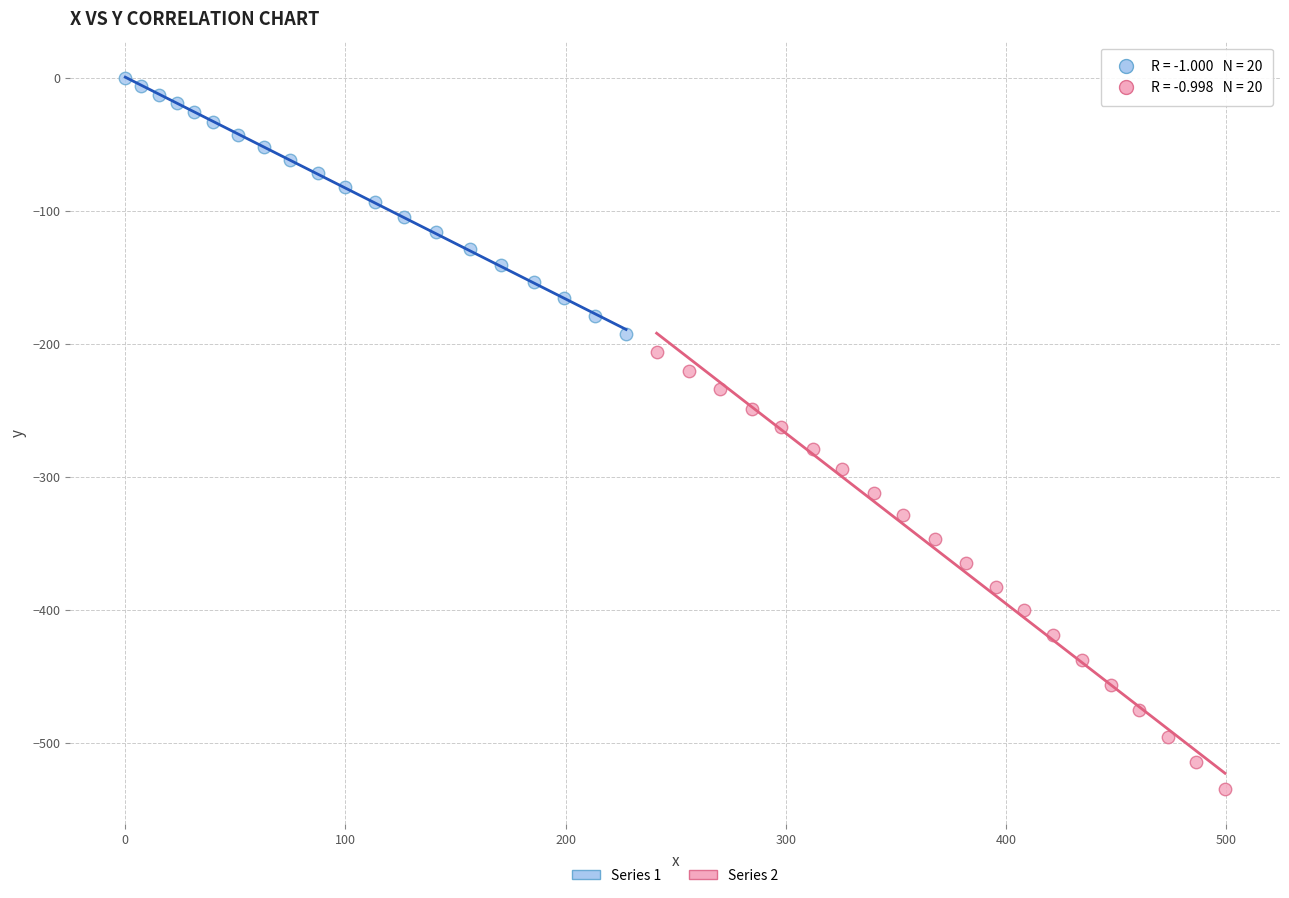

Which series reaches the maximum Y coordinate?

Series 1